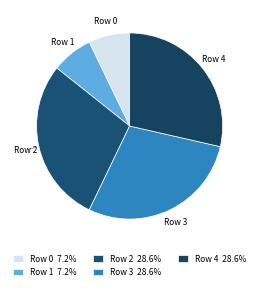

Does Row 4 represent more than half of the total?

No